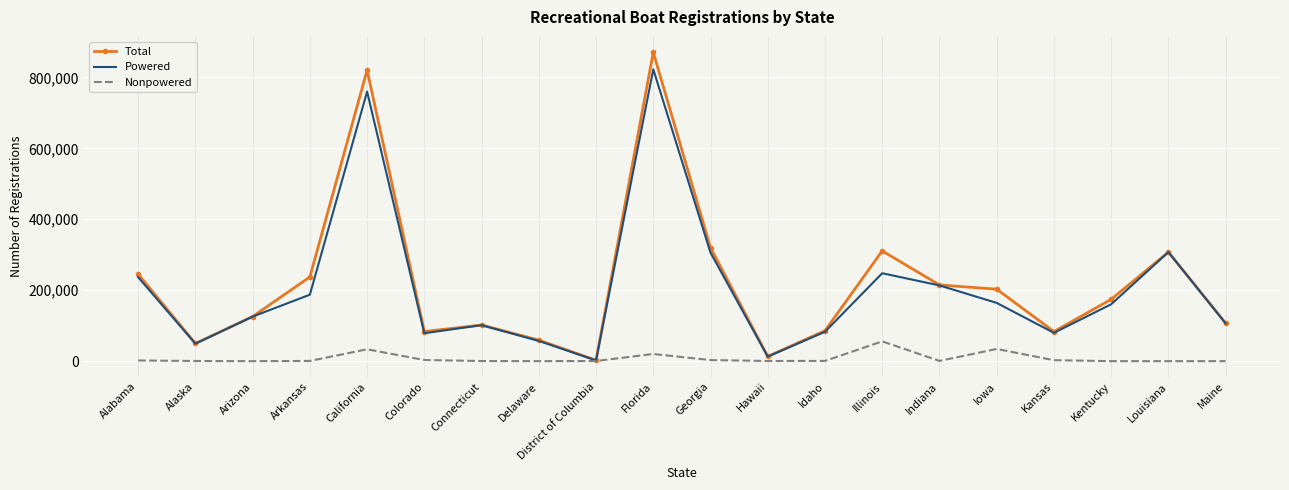

What is the maximum value for Nonpowered?

55804